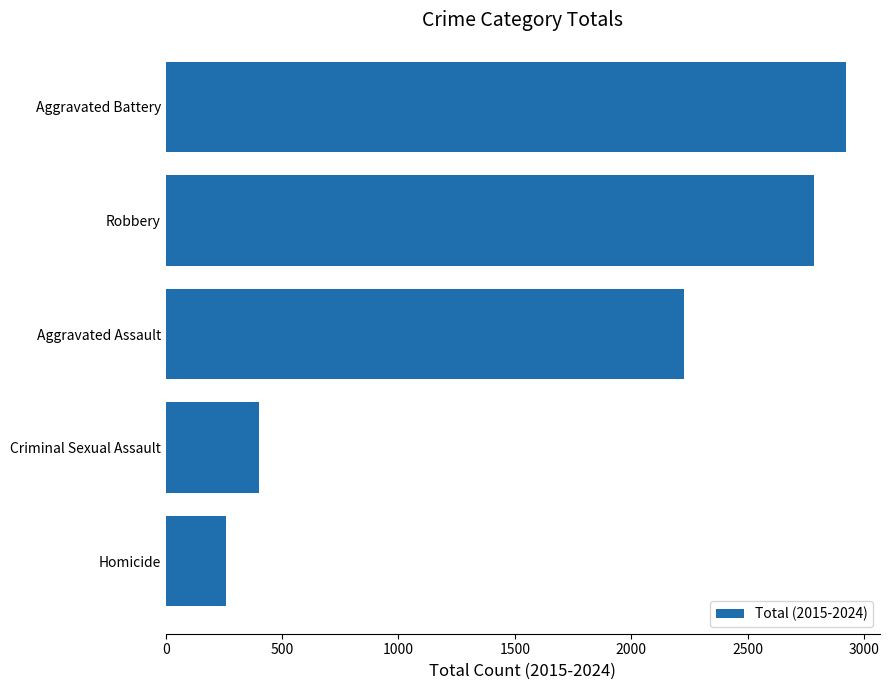

What is the sum of the values at Aggravated Assault and Aggravated Battery?

5151